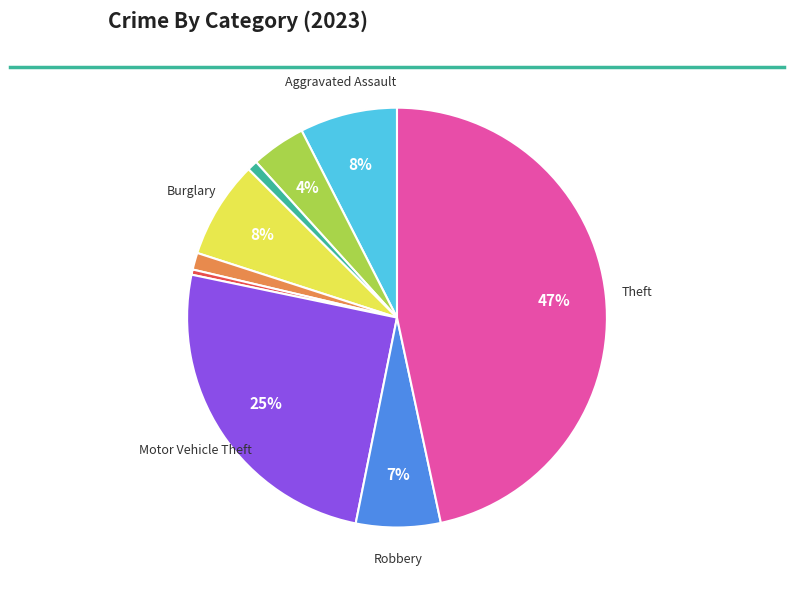

Does any single category account for the majority?

No